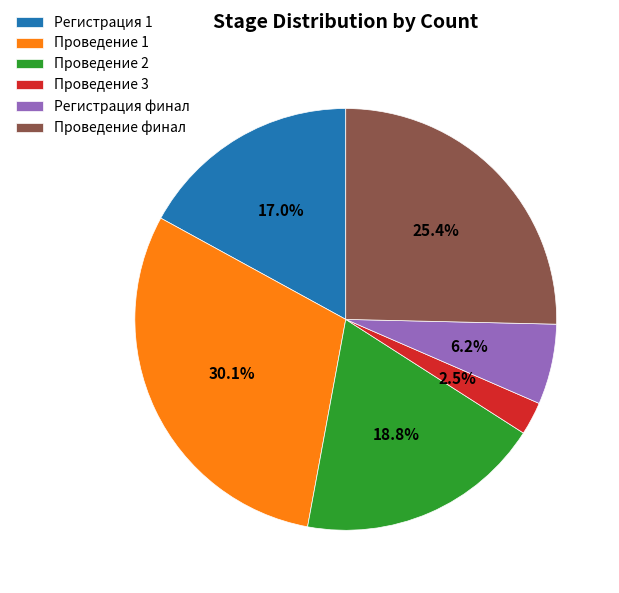

What percentage is the Проведение финал slice, to the nearest percent?

25%